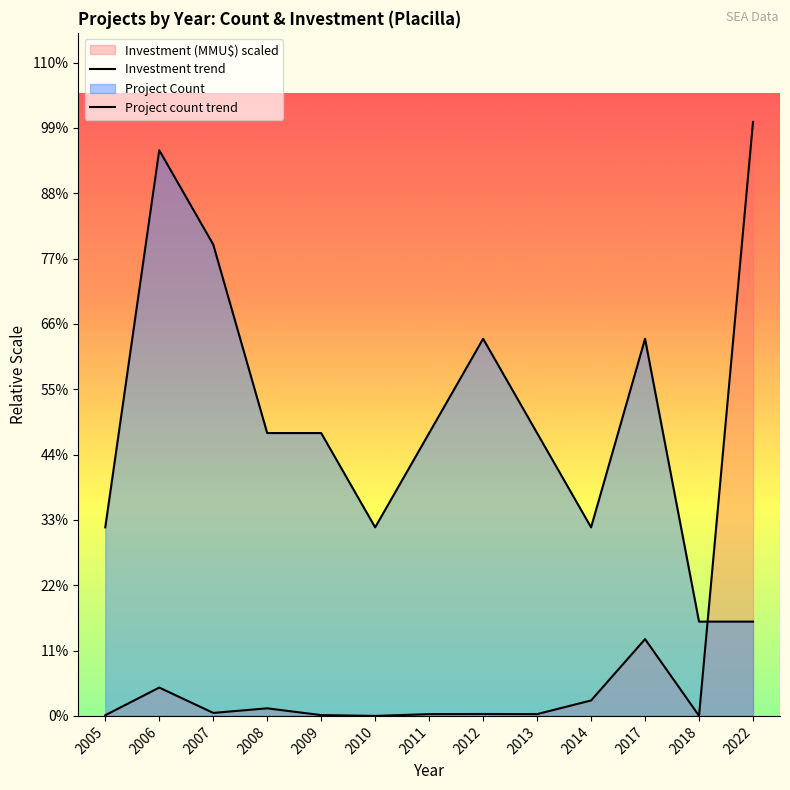

At which label does Project count trend first exceed 3?

2006